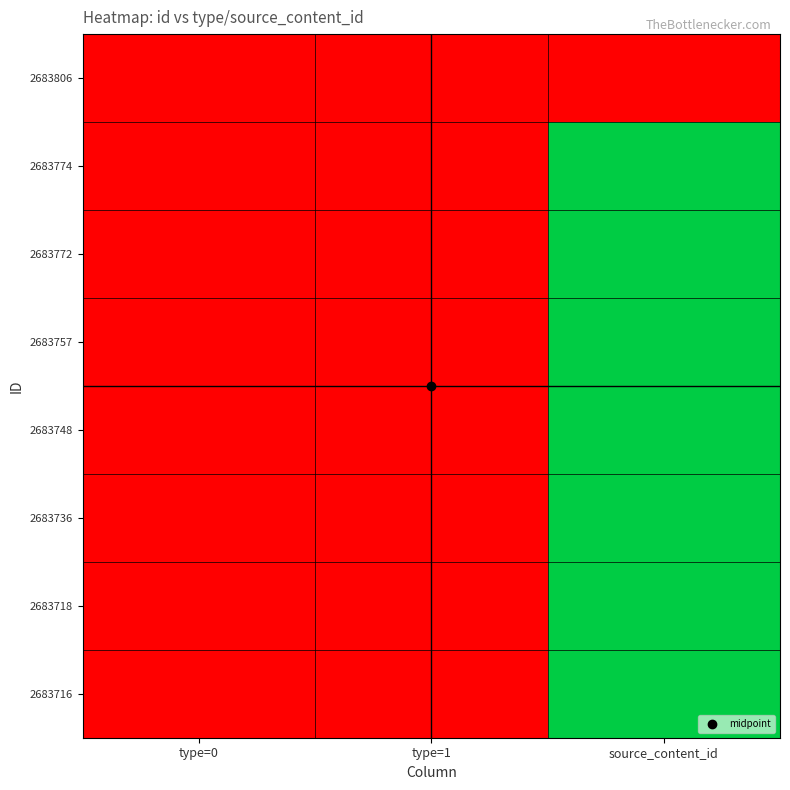

Reading left to right, transcribe all the data shown in this chart.

2683806: type=0=0.0	type=1=0.0	source_content_id=0.0
2683774: type=0=0.0	type=1=0.0	source_content_id=1.0
2683772: type=0=0.0	type=1=0.0	source_content_id=1.0
2683757: type=0=0.0	type=1=0.0	source_content_id=1.0
2683748: type=0=0.0	type=1=0.0	source_content_id=1.0
2683736: type=0=0.0	type=1=0.0	source_content_id=1.0
2683718: type=0=0.0	type=1=0.0	source_content_id=1.0
2683716: type=0=0.0	type=1=0.0	source_content_id=1.0